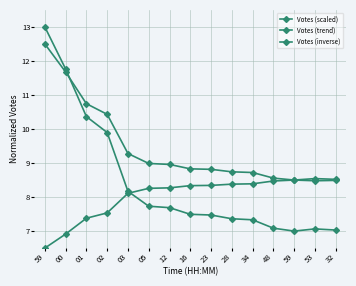

How many lines are shown in the chart?

3